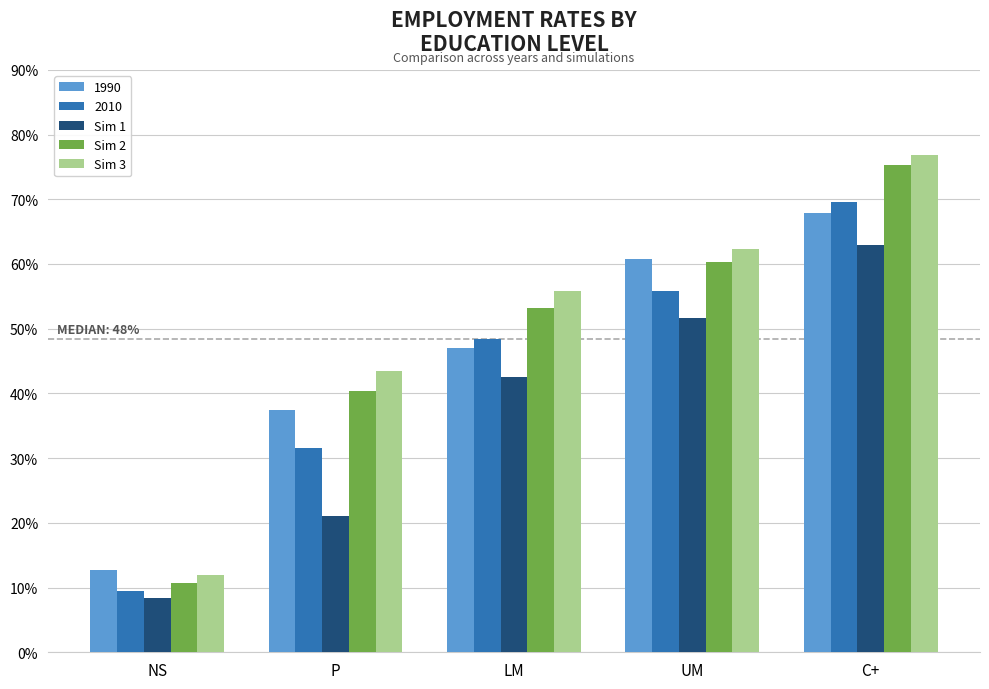

Rank the categories by Sim 1 value from highest to lowest.

C+, UM, LM, P, NS